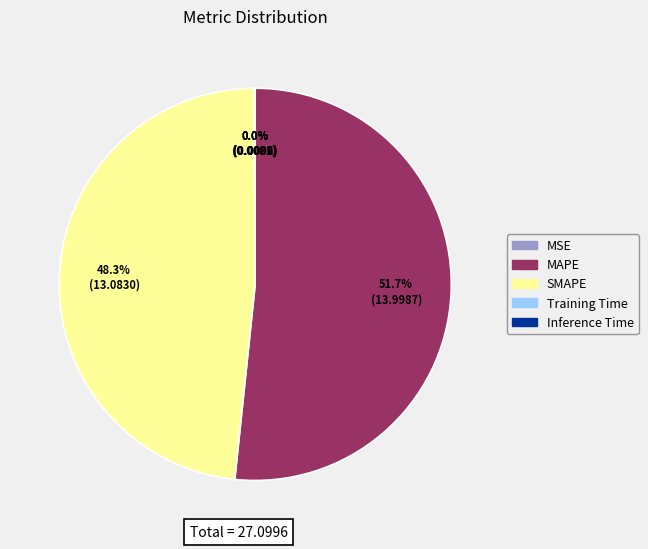

Is there a majority slice in this chart?

Yes